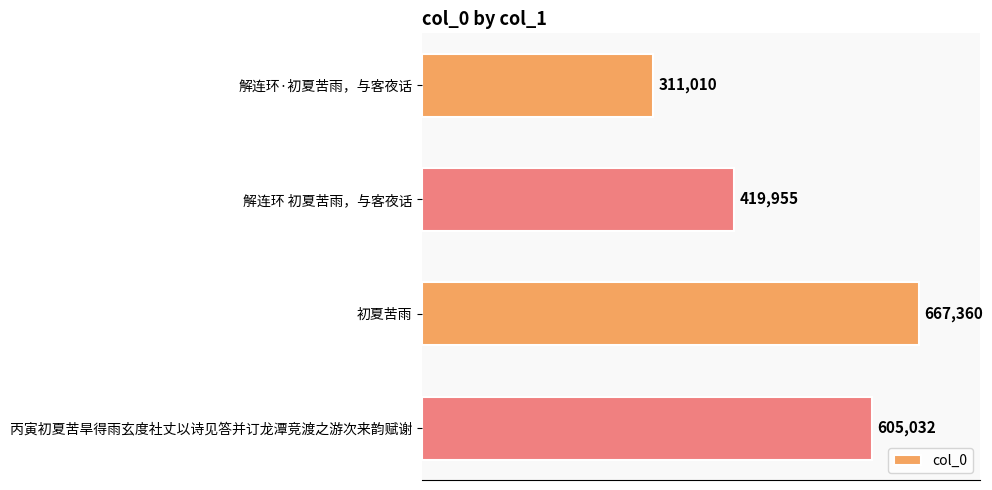

Rank the categories by value from lowest to highest.

解连环·初夏苦雨，与客夜话, 解连环 初夏苦雨，与客夜话, 丙寅初夏苦旱得雨玄度社丈以诗见答并订龙潭竞渡之游次来韵赋谢, 初夏苦雨